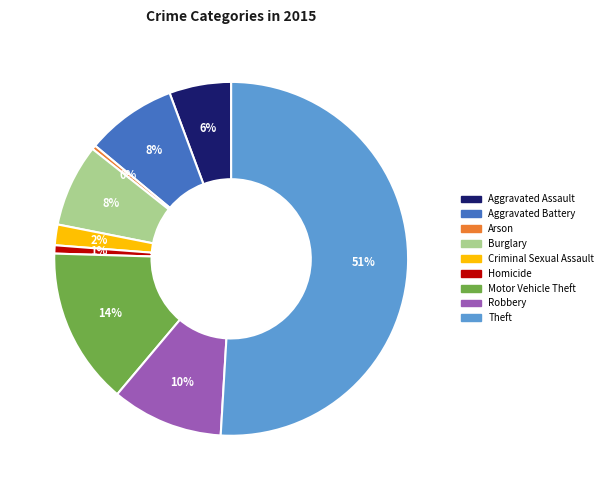

Which has a higher value, Aggravated Assault or Motor Vehicle Theft?

Motor Vehicle Theft